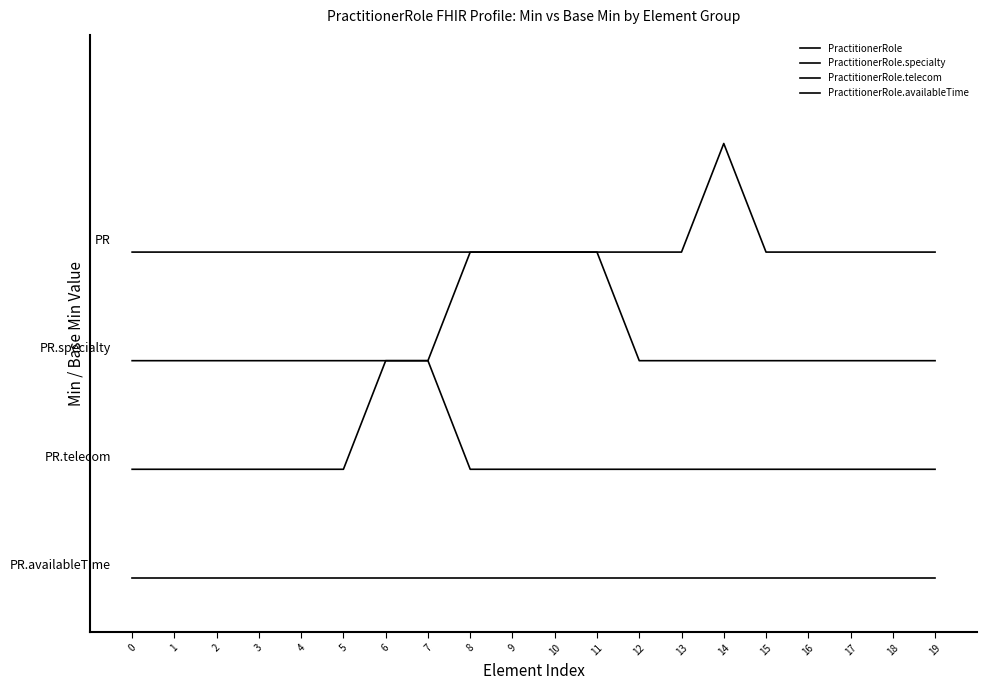

Which category has the highest value in the PractitionerRole.telecom series?

6